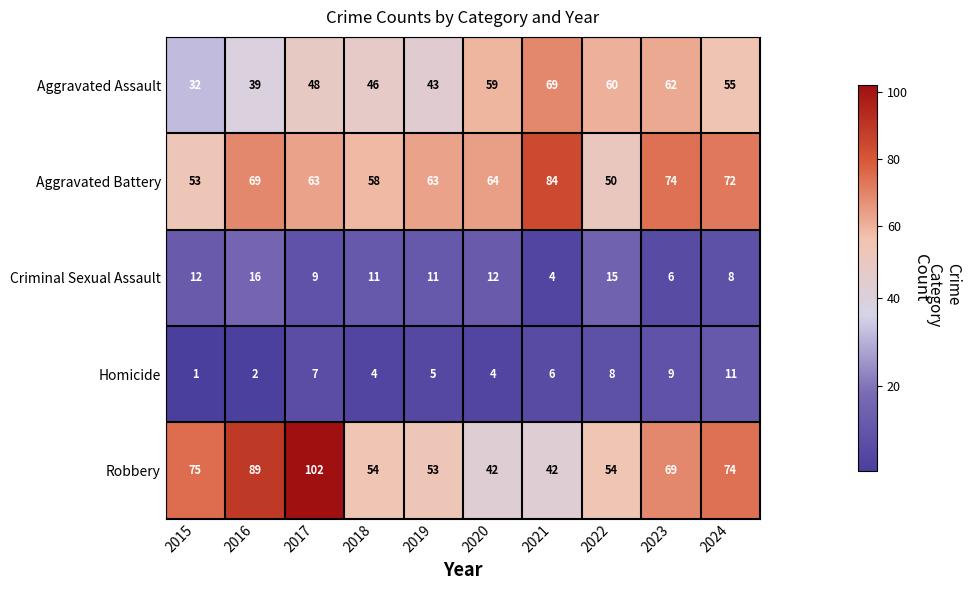

What is the difference between the Homicide values at 2020 and 2017?

3